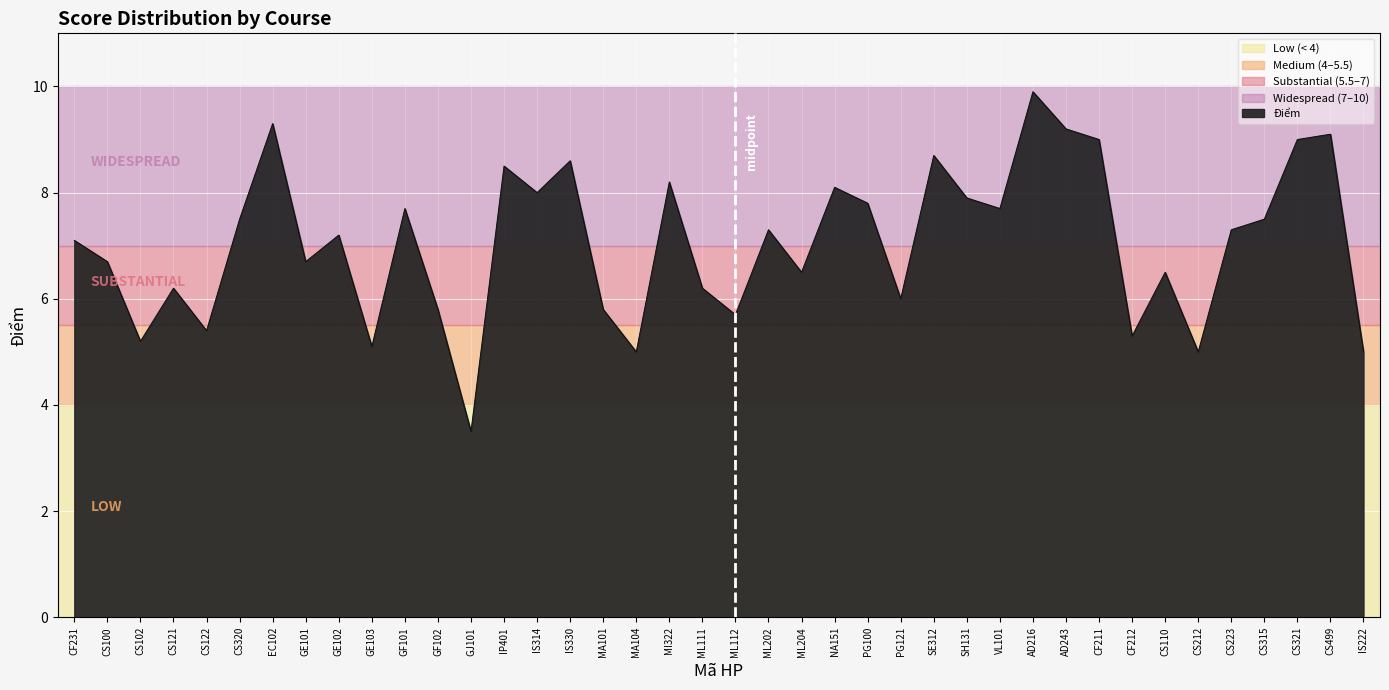

Reading left to right, transcribe all the data shown in this chart.

CF231=7.1	CS100=6.7	CS102=5.2	CS121=6.2	CS122=5.4	CS320=7.5	EC102=9.3	GE101=6.7	GE102=7.2	GE103=5.1	GF101=7.7	GF102=5.8	GJ101=3.5	IP401=8.5	IS314=8.0	IS330=8.6	MA101=5.8	MA104=5.0	MI322=8.2	ML111=6.2	ML112=5.7	ML202=7.3	ML204=6.5	NA151=8.1	PG100=7.8	PG121=6.0	SE312=8.7	SH131=7.9	VL101=7.7	AD216=9.9	AD243=9.2	CF211=9.0	CF212=5.3	CS110=6.5	CS212=5.0	CS223=7.3	CS315=7.5	CS321=9.0	CS499=9.1	IS222=5.0